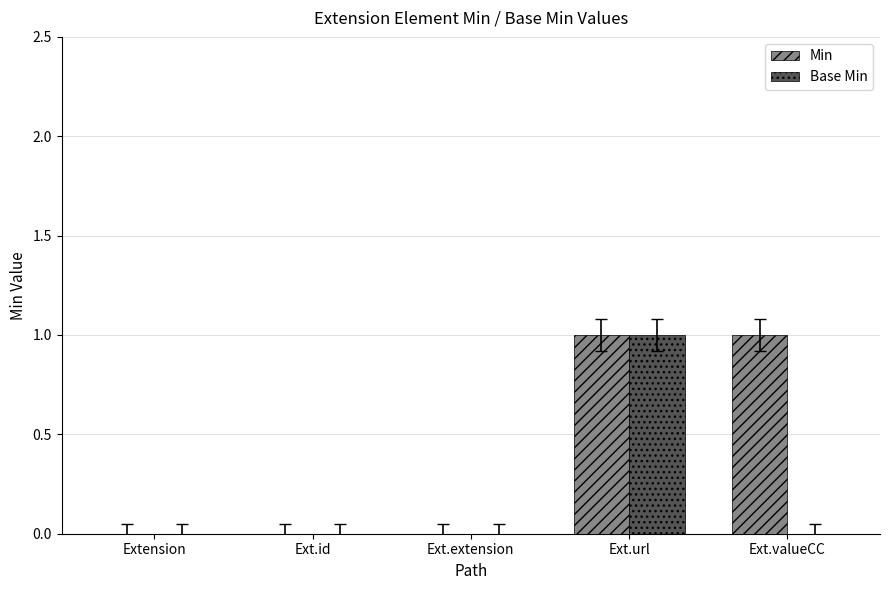

Between Ext.url and Ext.valueCC, which series saw the biggest shift?

Base Min